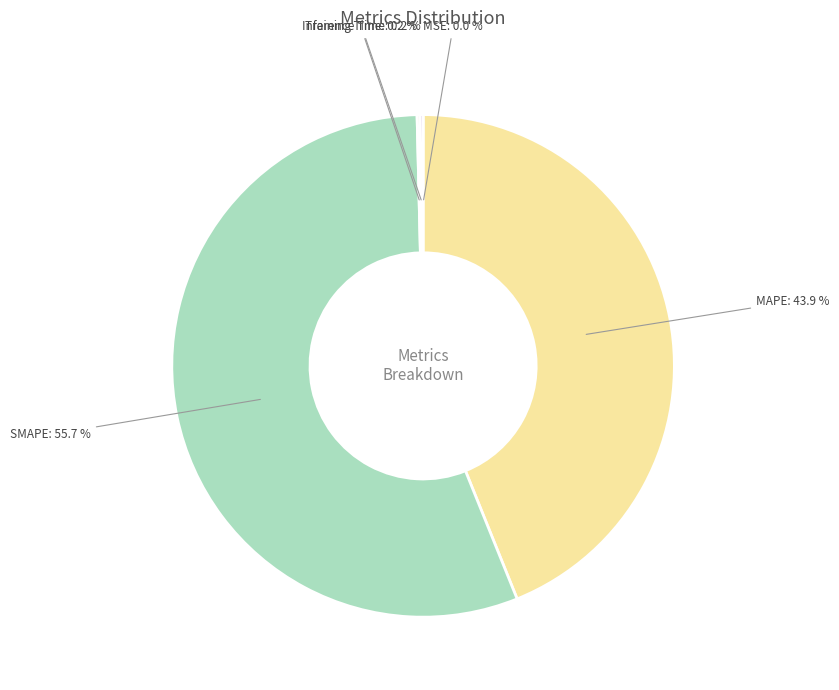

To the nearest percent, what is the average slice percentage?

20%